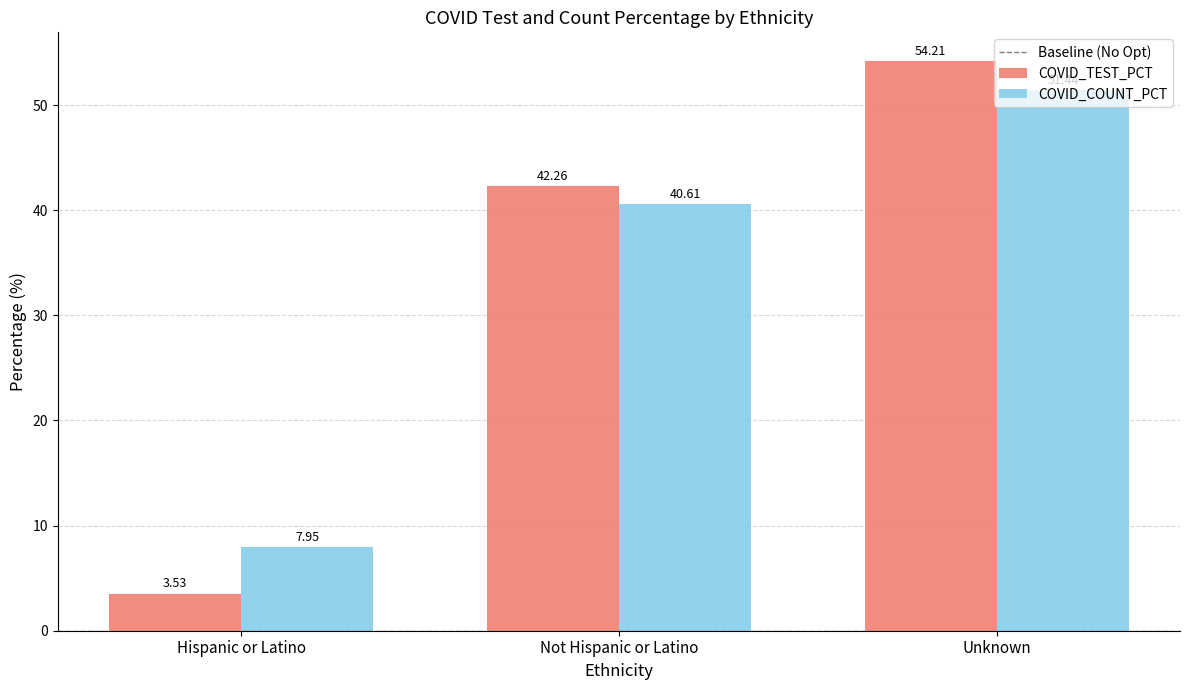

What is the sum of all COVID_TEST_PCT values?

100.0